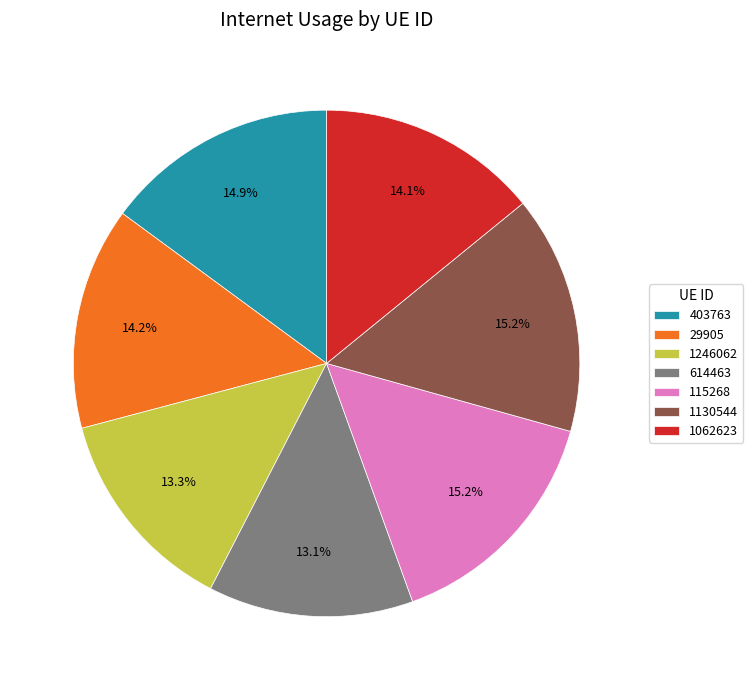

To the nearest percent, what is the difference between the largest and smallest slice percentages?

2%